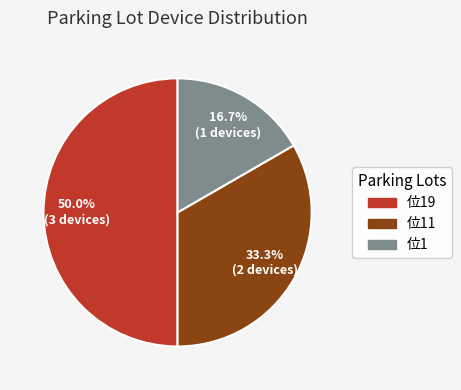

Rank the categories by value from highest to lowest.

位19, 位11, 位1